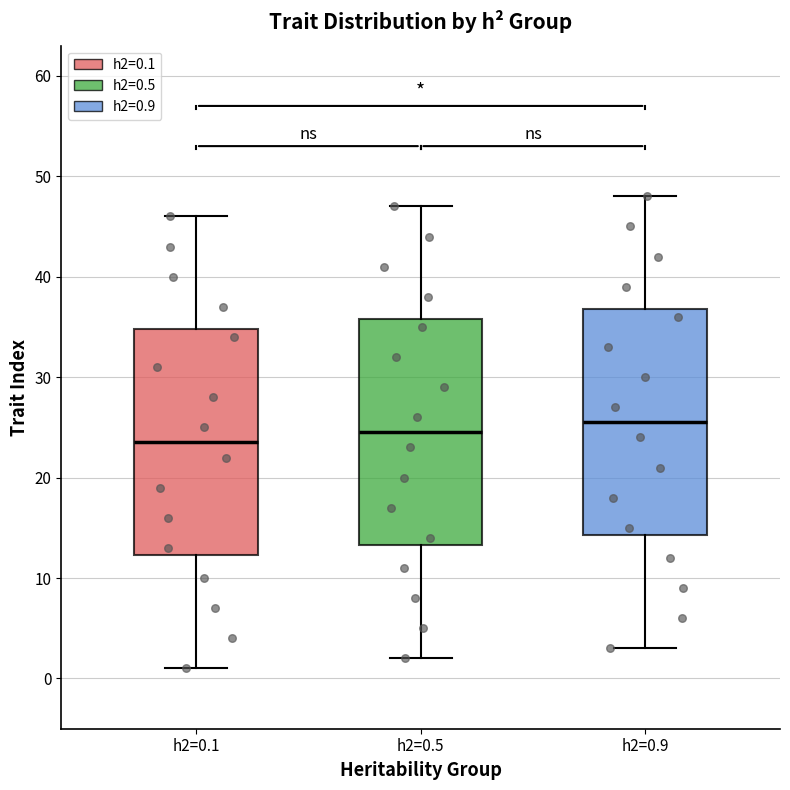

Where does the upper whisker of the box for h2=0.5 end on the y-axis? The values are not printed on the chart, so give them approximately, as read against the axis.

47